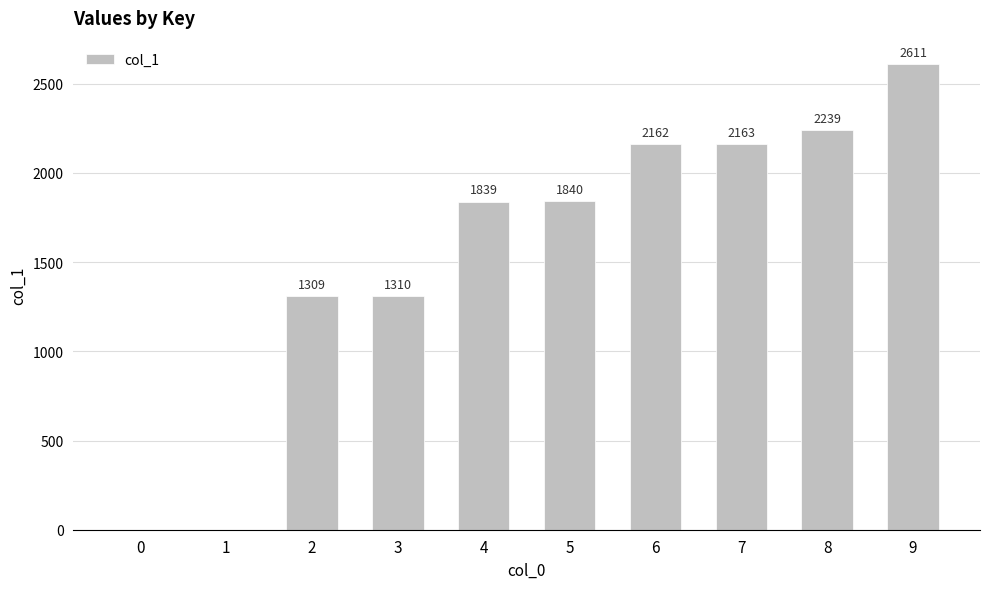

At which label is the value closest to 1305?

2